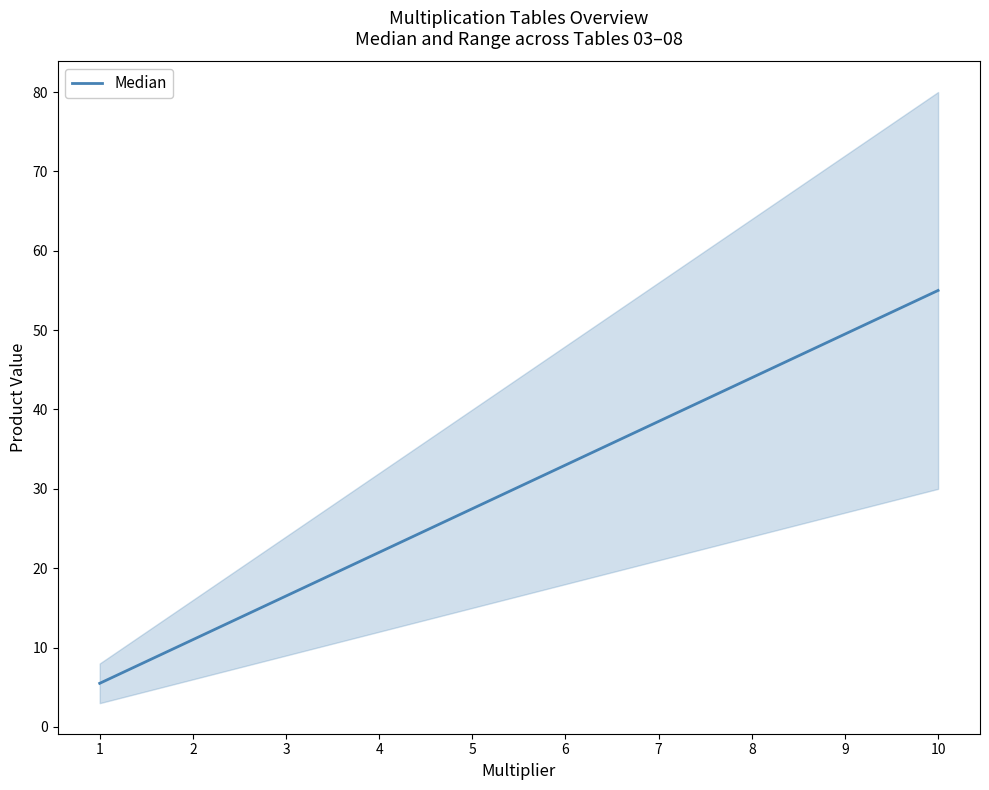

Reading left to right, transcribe all the data shown in this chart.

5.5	11.0	16.5	22.0	27.5	33.0	38.5	44.0	49.5	55.0